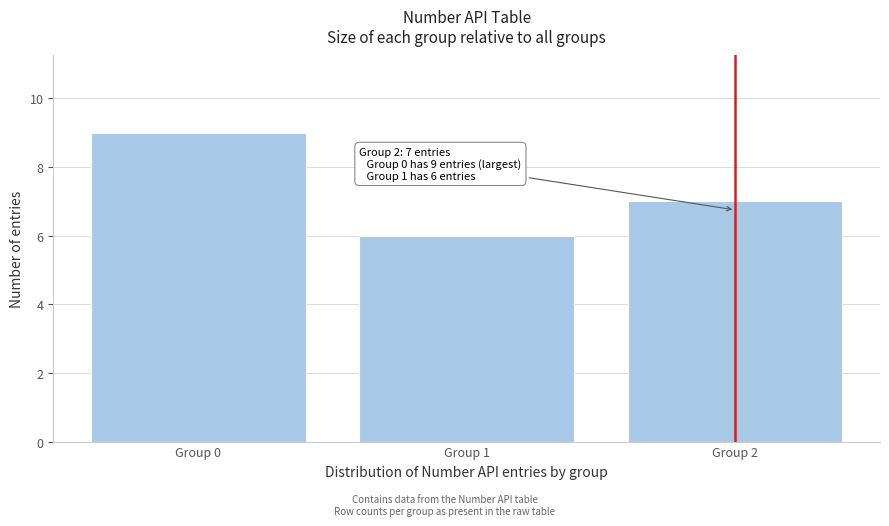

Reading left to right, list all the values displayed in this chart.

9	6	7